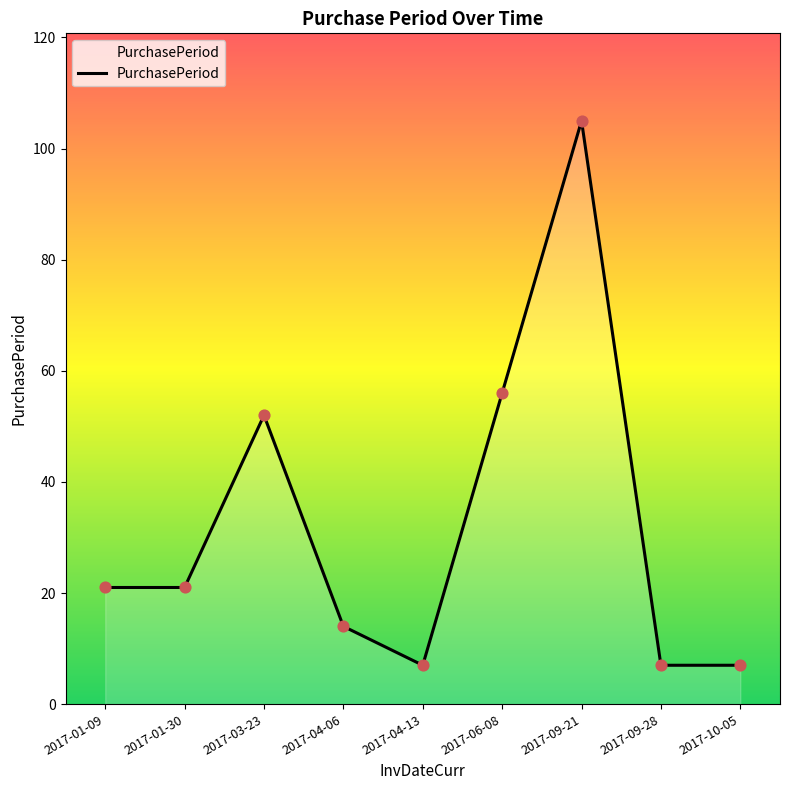

Which has a higher value, 2017-09-21 or 2017-04-13?

2017-09-21